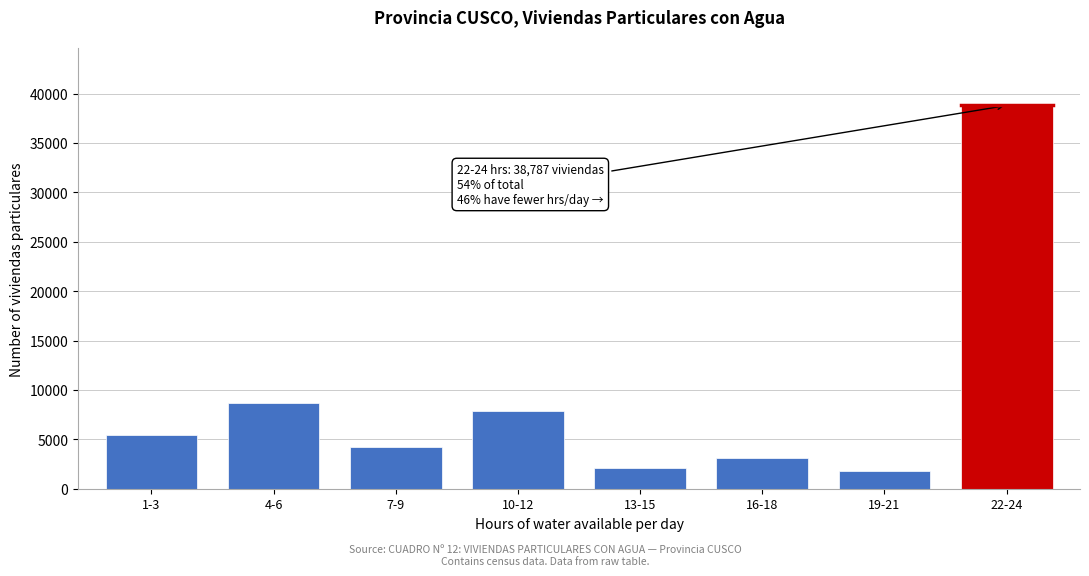

Reading left to right, list all the values displayed in this chart.

5413	8672	4228	7837	2071	3153	1820	38787